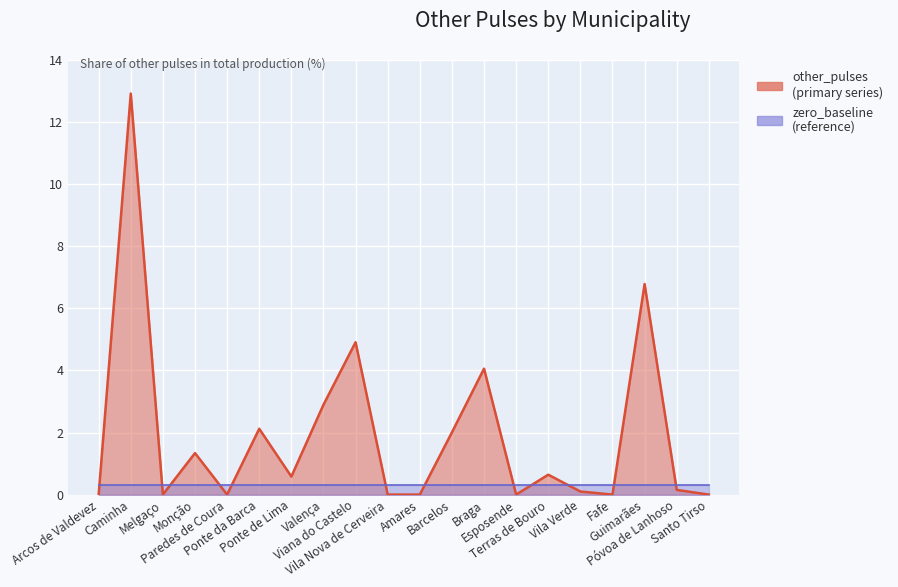

The chart shows a value of 22.2 at Caminha. True or false?

False